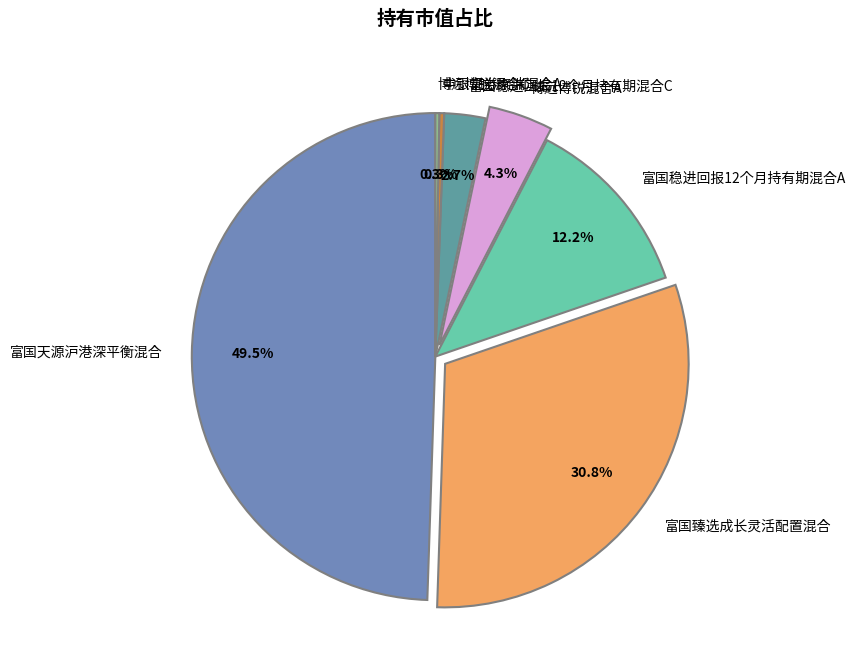

What is the largest slice in the pie chart?

富国天源沪港深平衡混合